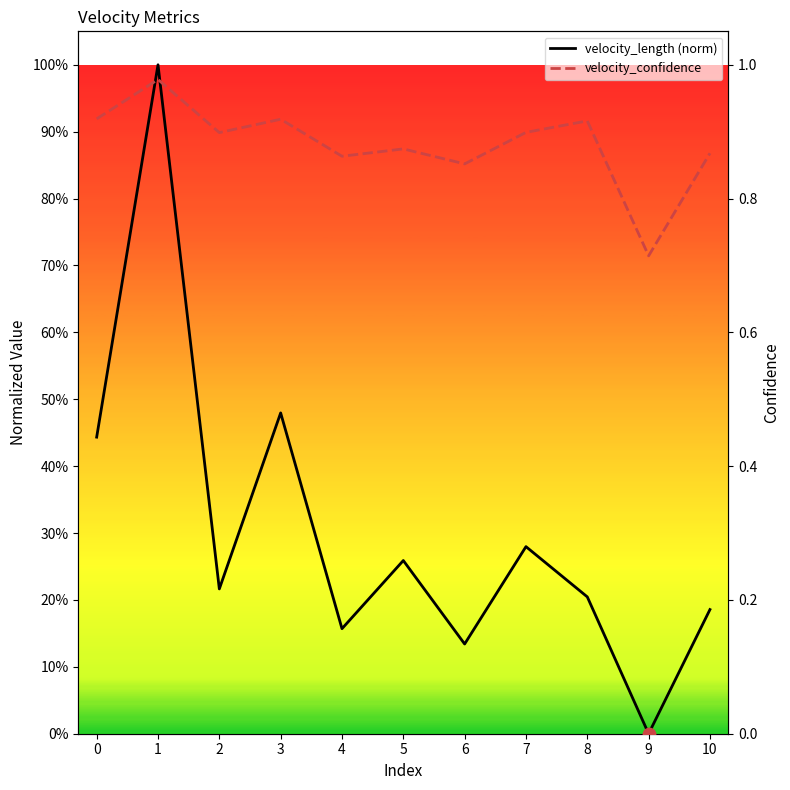

What is the total value across all series at 5?

1.1